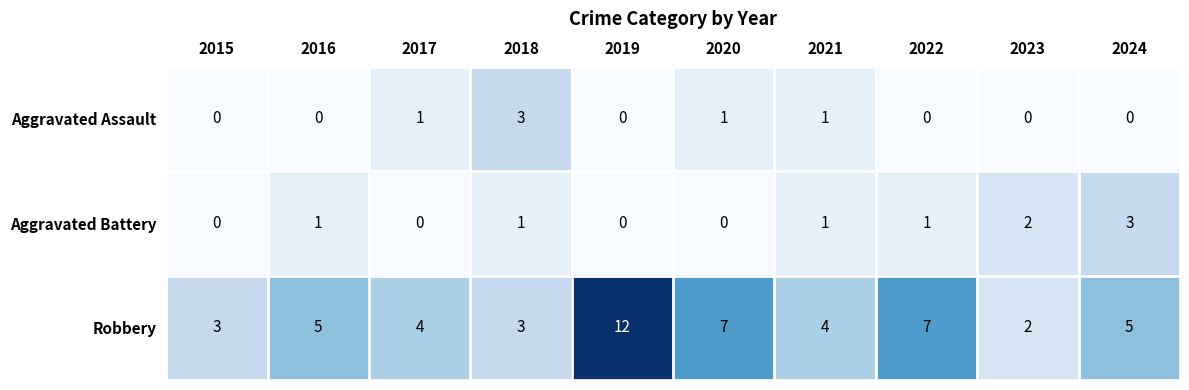

What is the sum of all Aggravated Battery values?

9